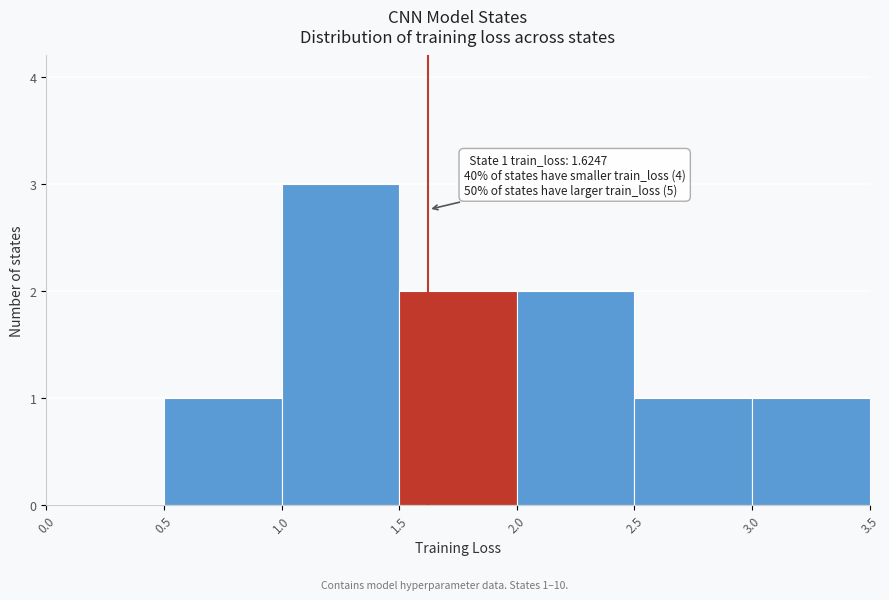

Which range on the x-axis has the tallest bar?

1.0 to 1.5